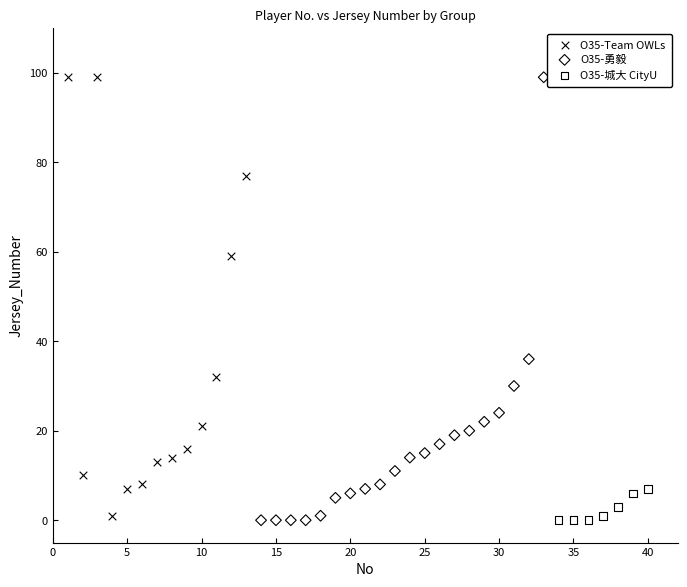

What are all the series names shown in the legend?

O35-Team OWLs, O35-勇毅, O35-城大 CityU